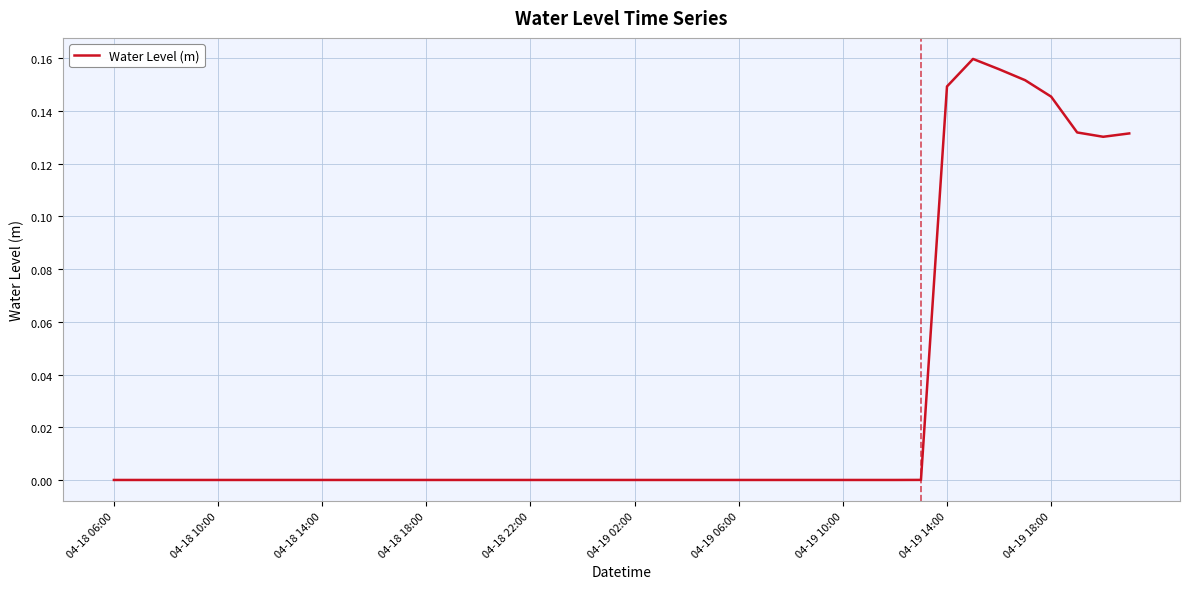

Is this an area chart (filled region under the line)?

No